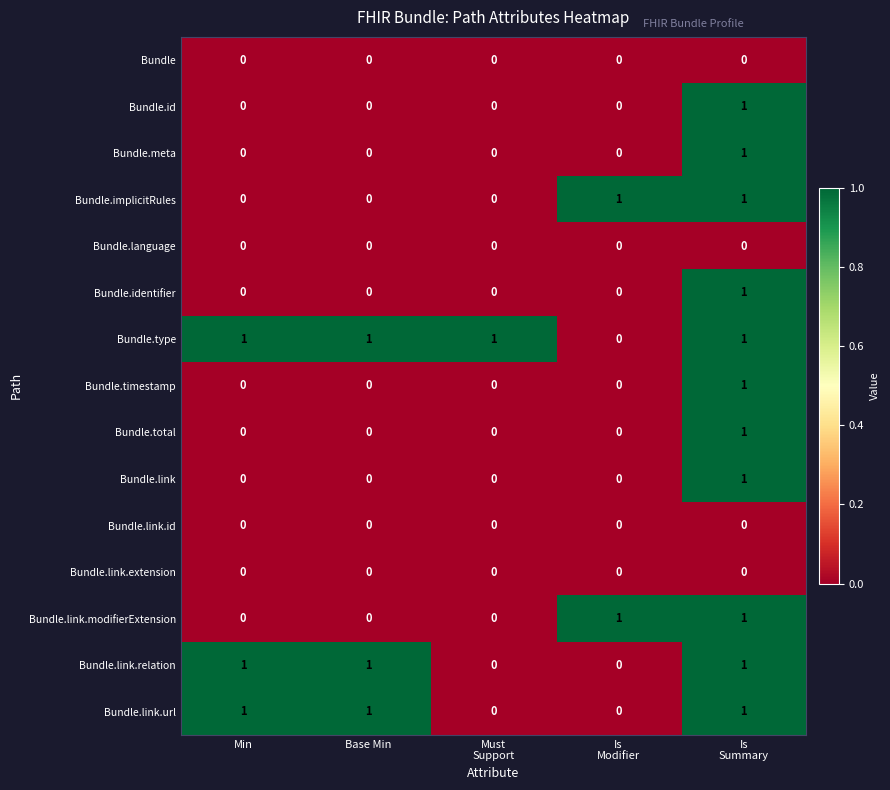

How many values in the Bundle.link.modifierExtension series exceed 0?

2